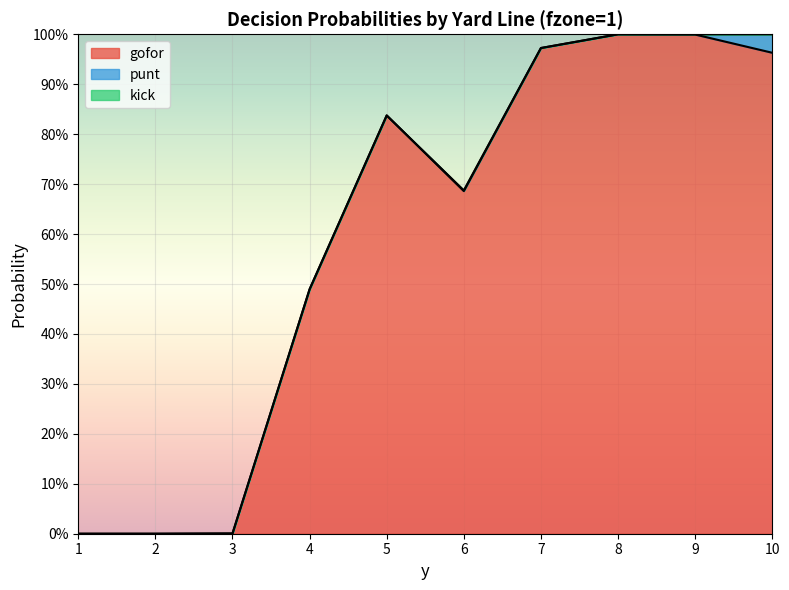

True or false: kick has more than 2 interior local peaks.

False